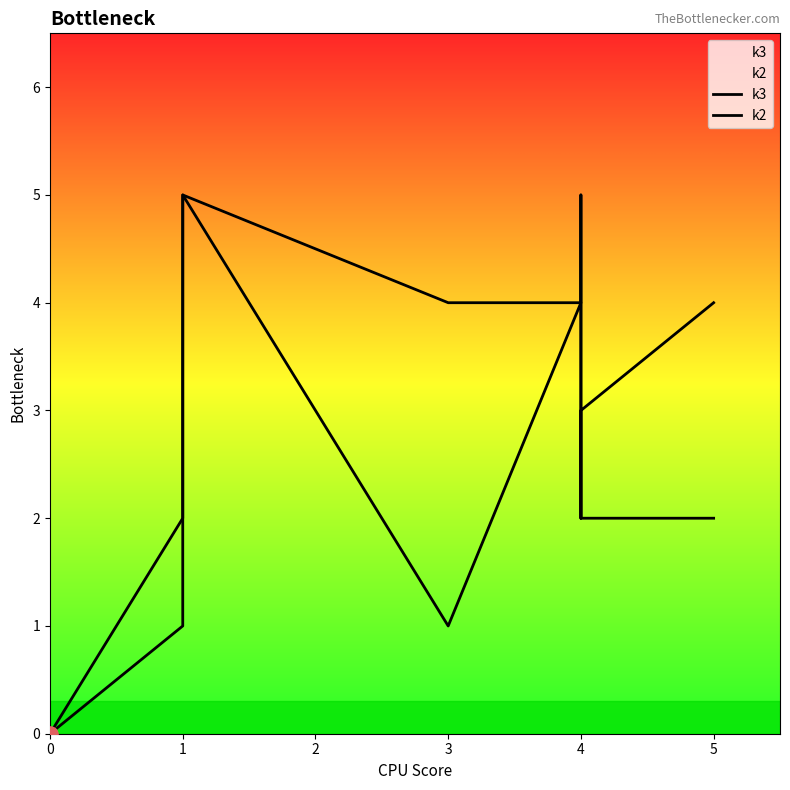

Which series contains the highest Y value?

k3